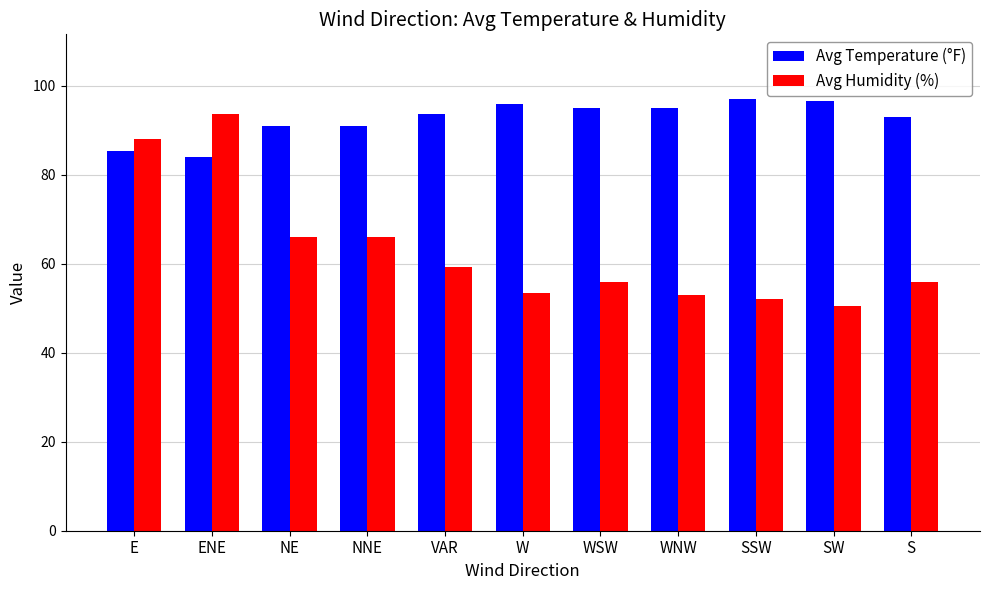

What is the sum of the Avg Humidity (%) values at SW and W?

104.1